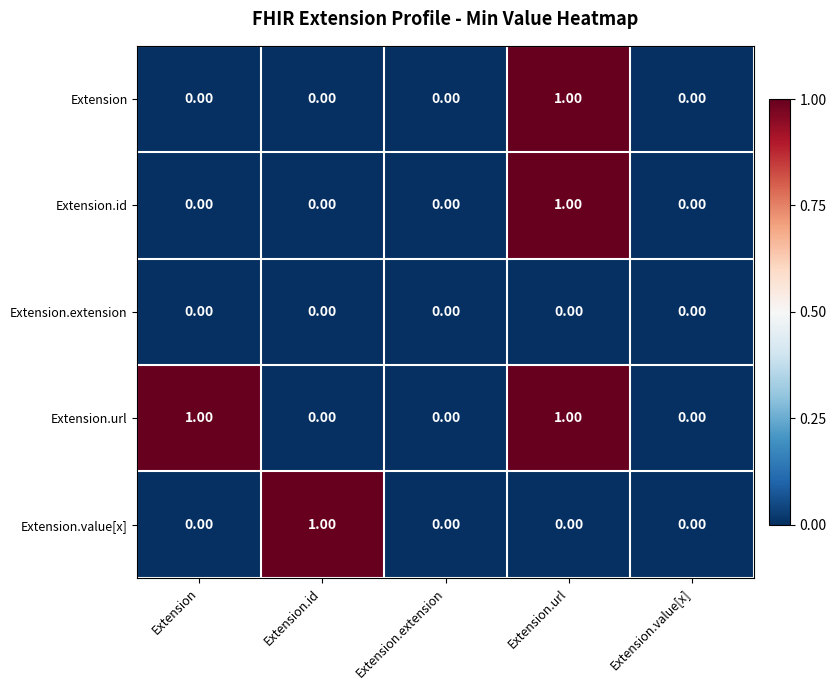

Which series has the largest total across all categories?

Extension.url